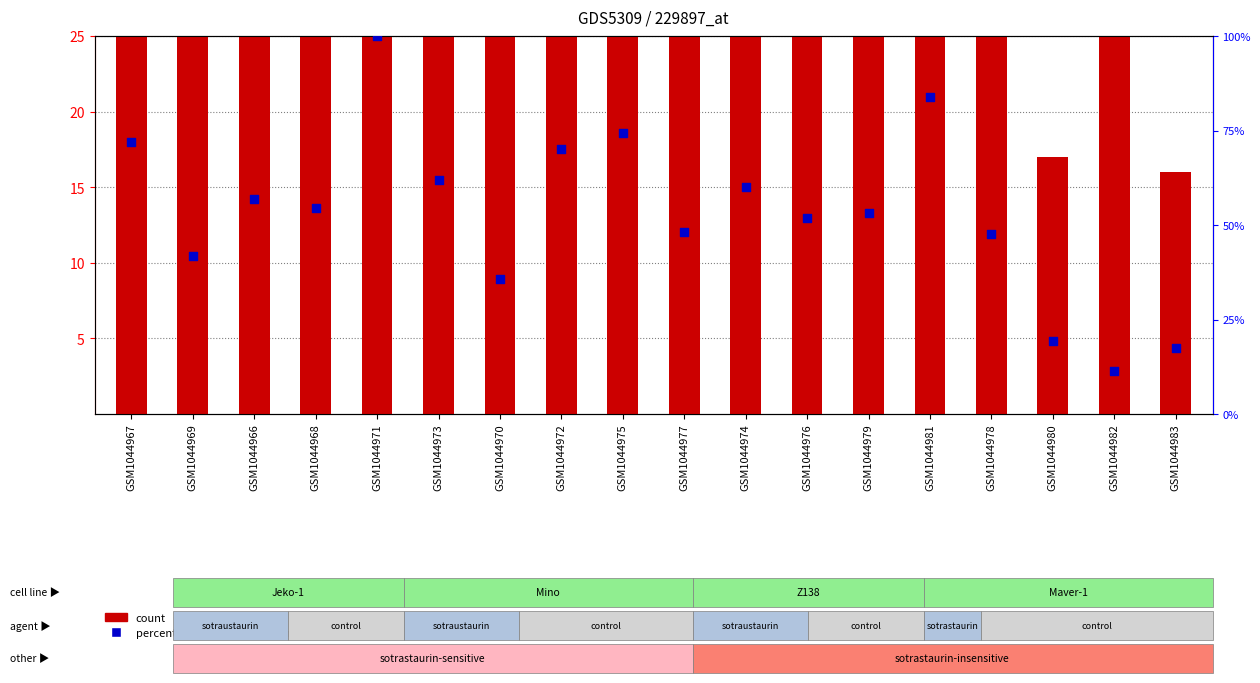

Which series has the largest total across all categories?

count